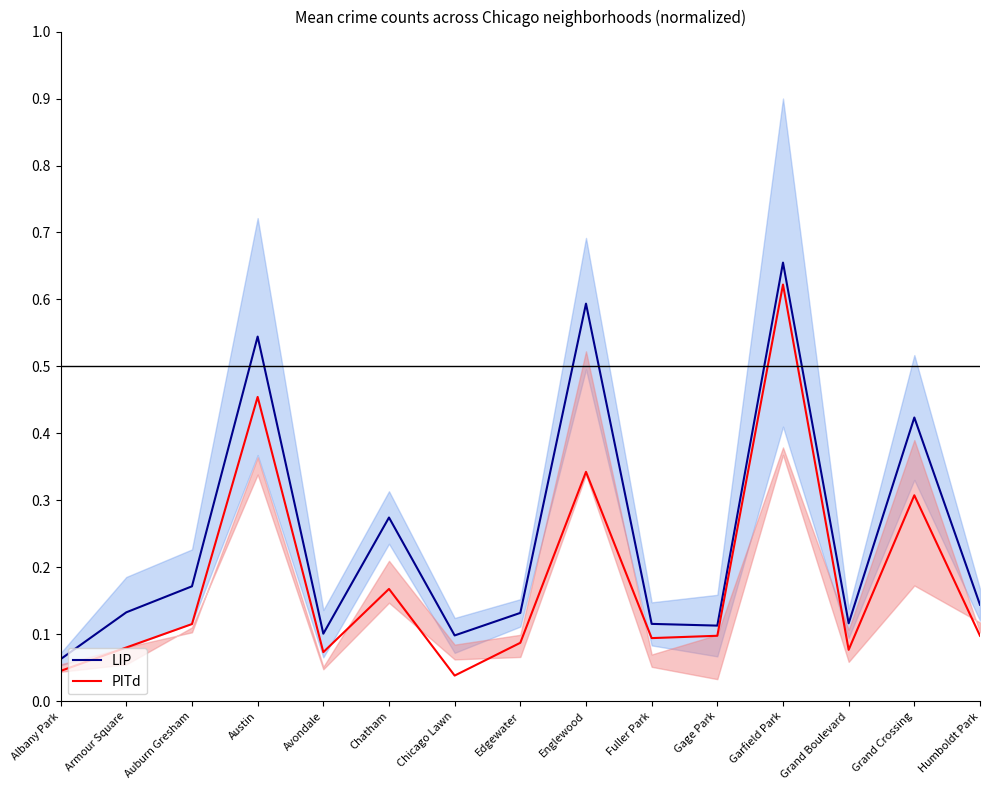

Reading left to right, list all the values displayed in this chart.

LIP: Albany Park=0.1	Armour Square=0.1	Auburn Gresham=0.2	Austin=0.5	Avondale=0.1	Chatham=0.3	Chicago Lawn=0.1	Edgewater=0.1	Englewood=0.6	Fuller Park=0.1	Gage Park=0.1	Garfield Park=0.7	Grand Boulevard=0.1	Grand Crossing=0.4	Humboldt Park=0.1
PITd: Albany Park=0.0	Armour Square=0.1	Auburn Gresham=0.1	Austin=0.5	Avondale=0.1	Chatham=0.2	Chicago Lawn=0.0	Edgewater=0.1	Englewood=0.3	Fuller Park=0.1	Gage Park=0.1	Garfield Park=0.6	Grand Boulevard=0.1	Grand Crossing=0.3	Humboldt Park=0.1